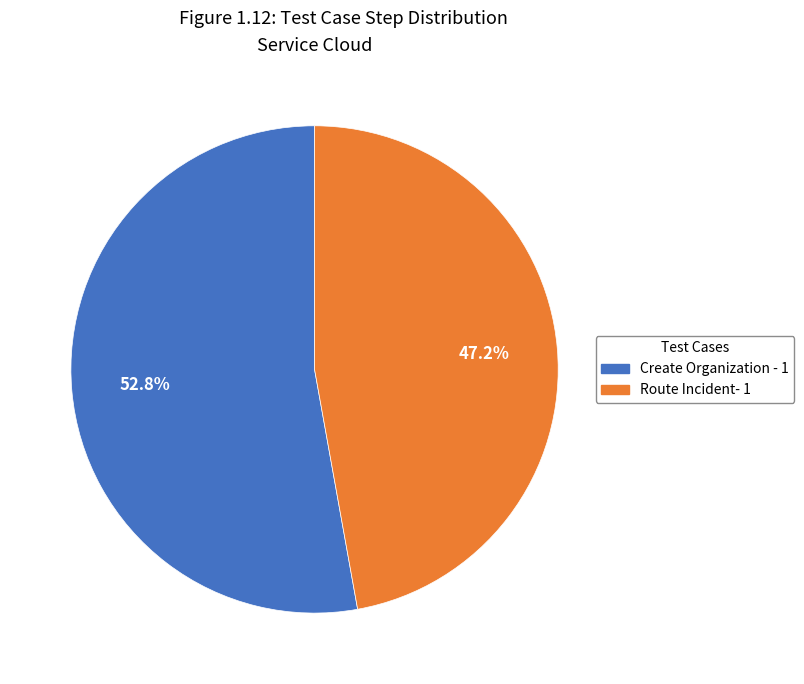

Rank the categories by value from lowest to highest.

Route Incident- 1, Create Organization - 1